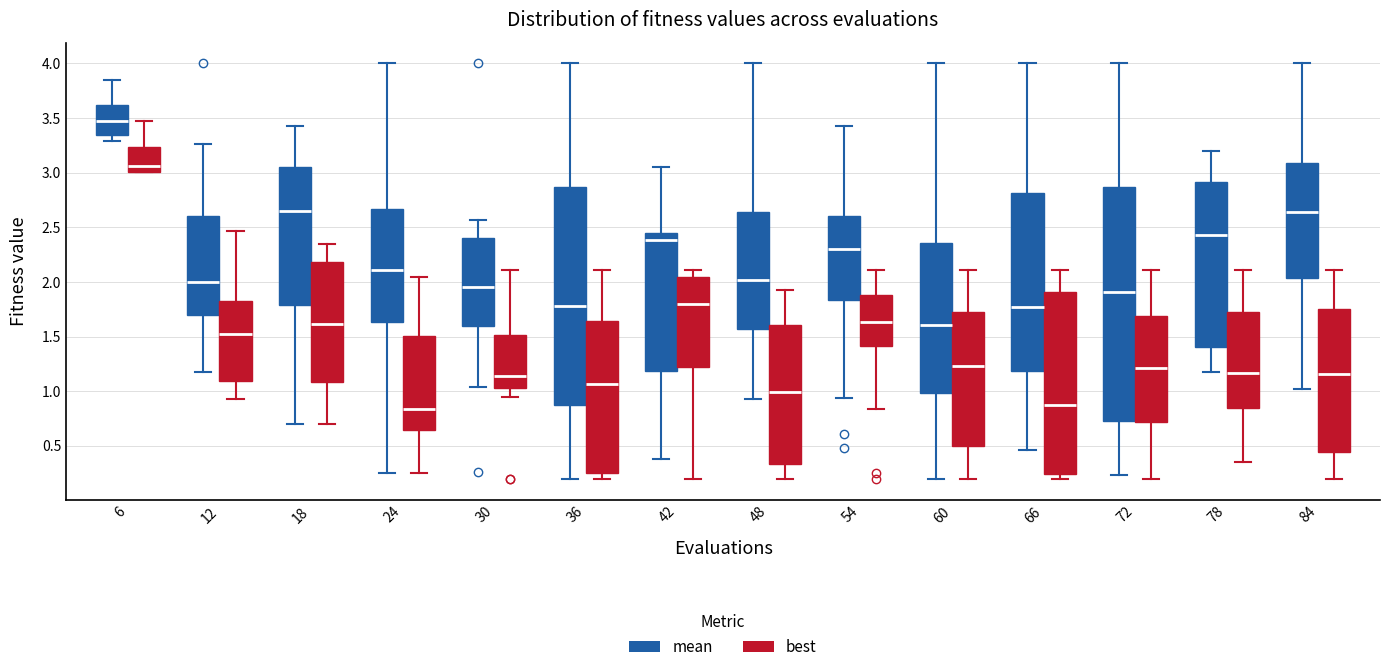

Where does the median line of the box for 24 (mean) sit on the y-axis? The values are not printed on the chart, so give them approximately, as read against the axis.

2.10